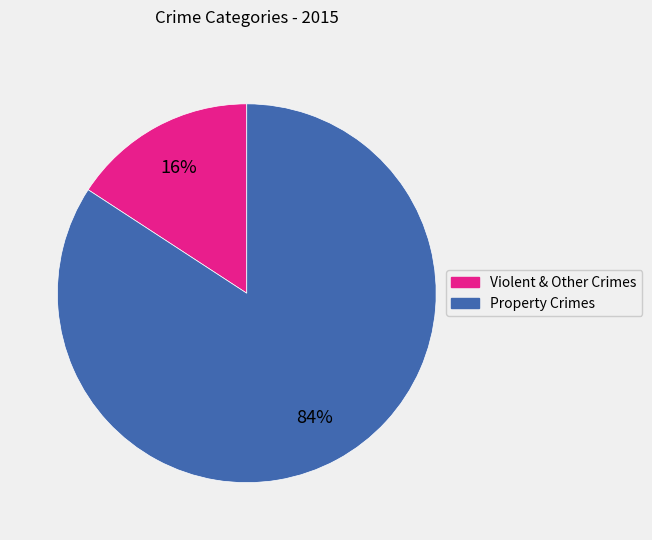

To the nearest percent, what is the difference between the largest and smallest slice percentages?

68%